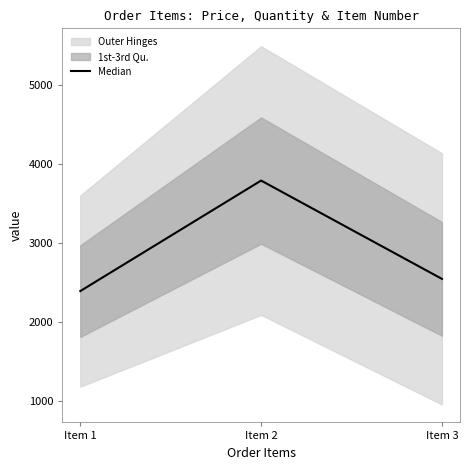

At which label does Median reach its minimum?

Item 1